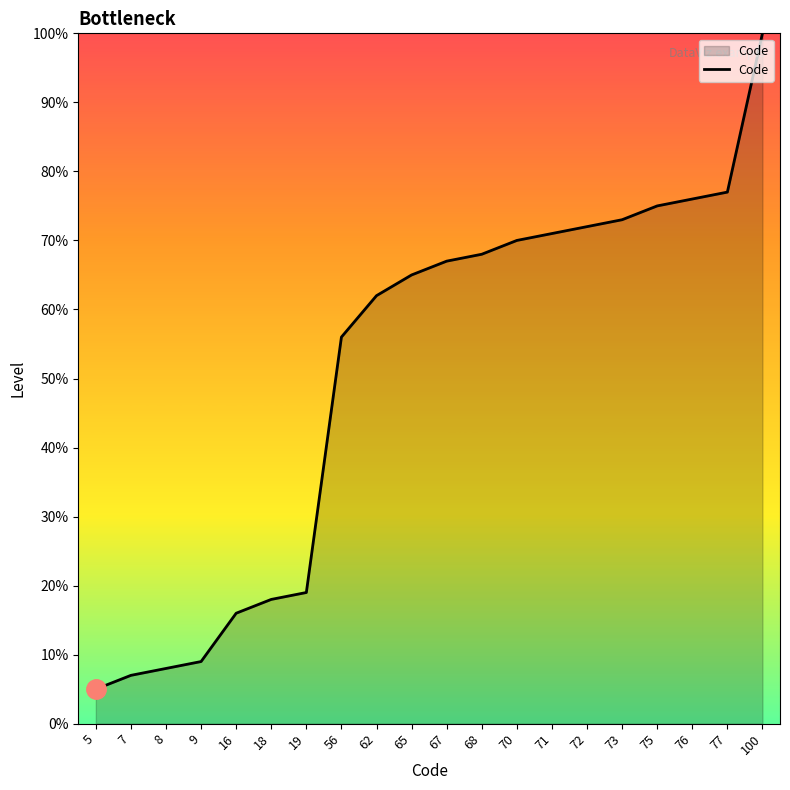

What is the change in value from 7 to 16?

+9.0